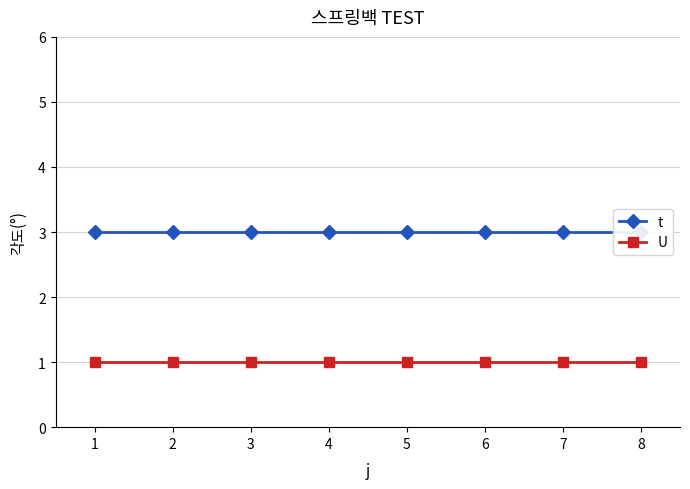

How many lines are shown in the chart?

2